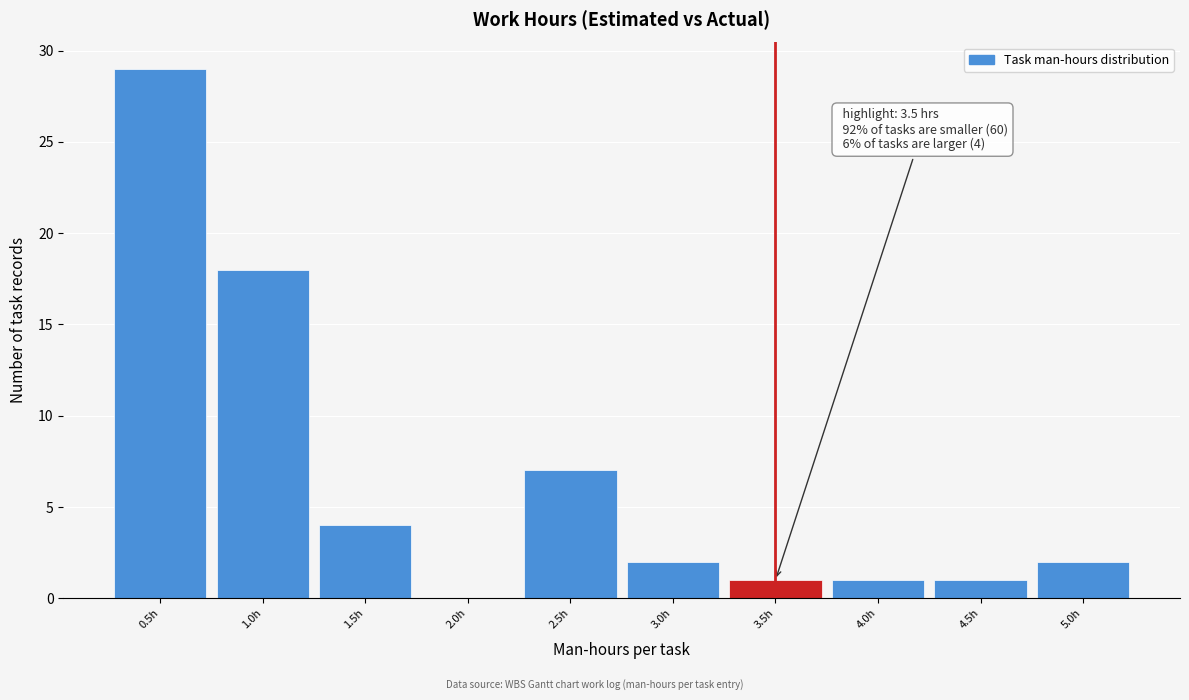

Over which range of the x-axis is the bar tallest?

0.25 to 0.75